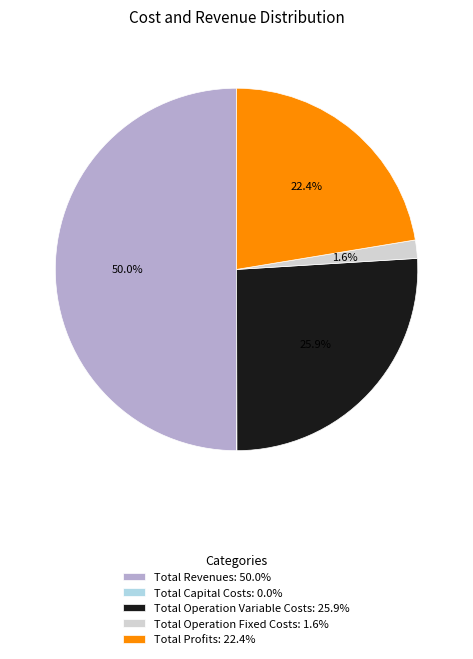

Between Total Revenues: 50.0% and Total Operation Variable Costs: 25.9%, which is larger?

Total Revenues: 50.0%